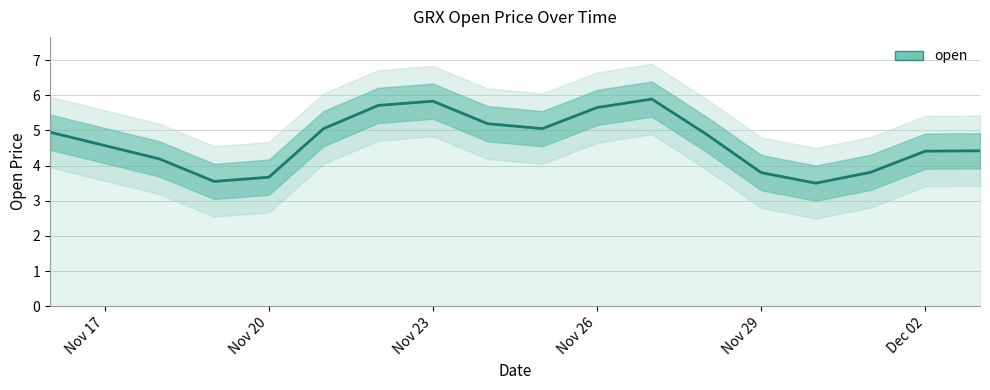

What is the difference between the second highest and second lowest values?

2.3